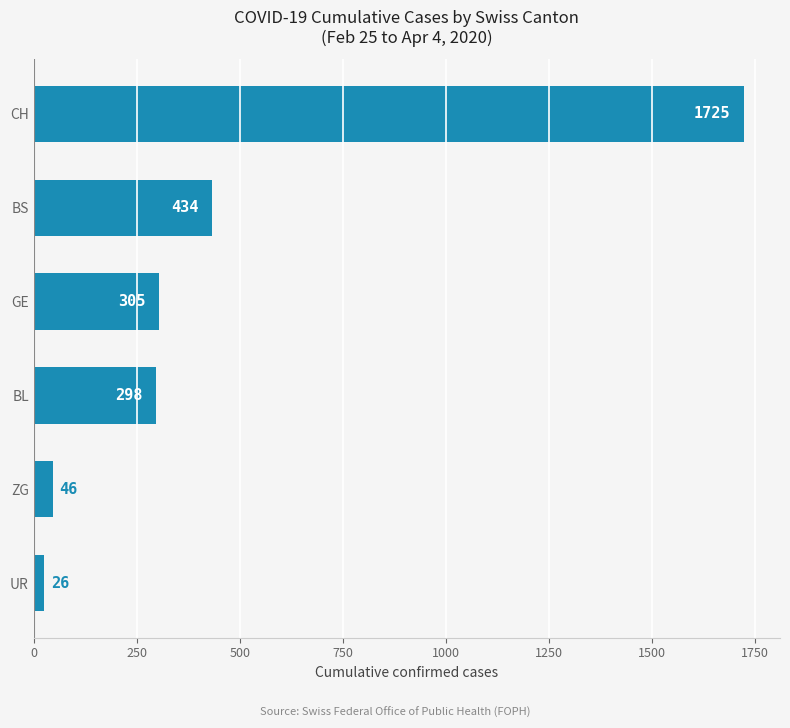

What is the difference between the maximum and minimum values?

1699